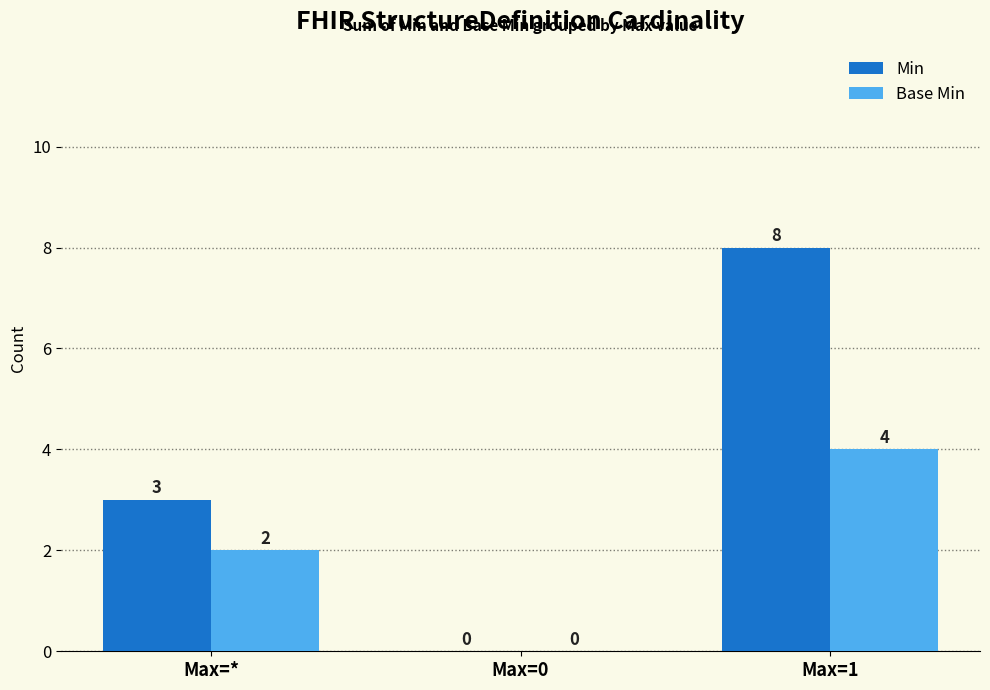

What is the sum of all Base Min values?

6